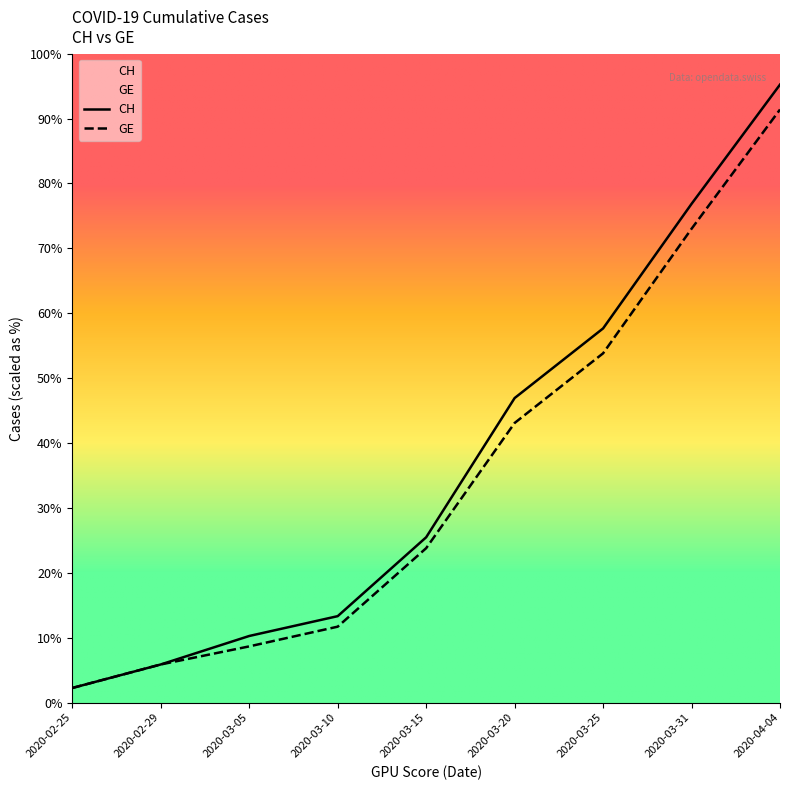

List the series in order of their overall mean, highest first.

CH, GE